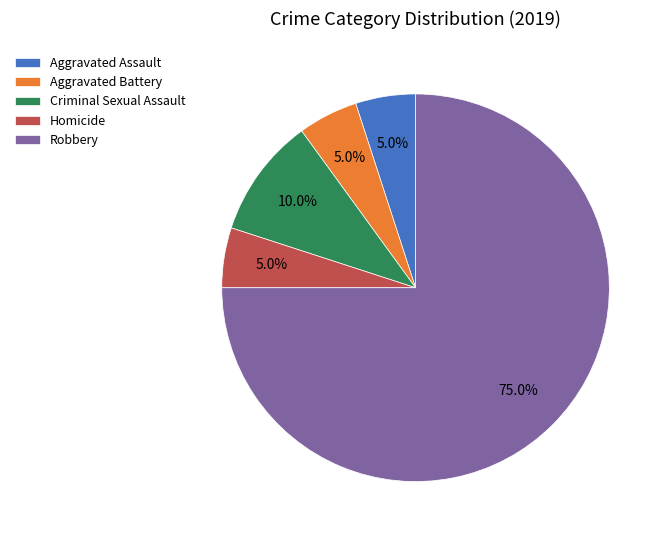

Does Aggravated Battery account for over 50% of the chart?

No